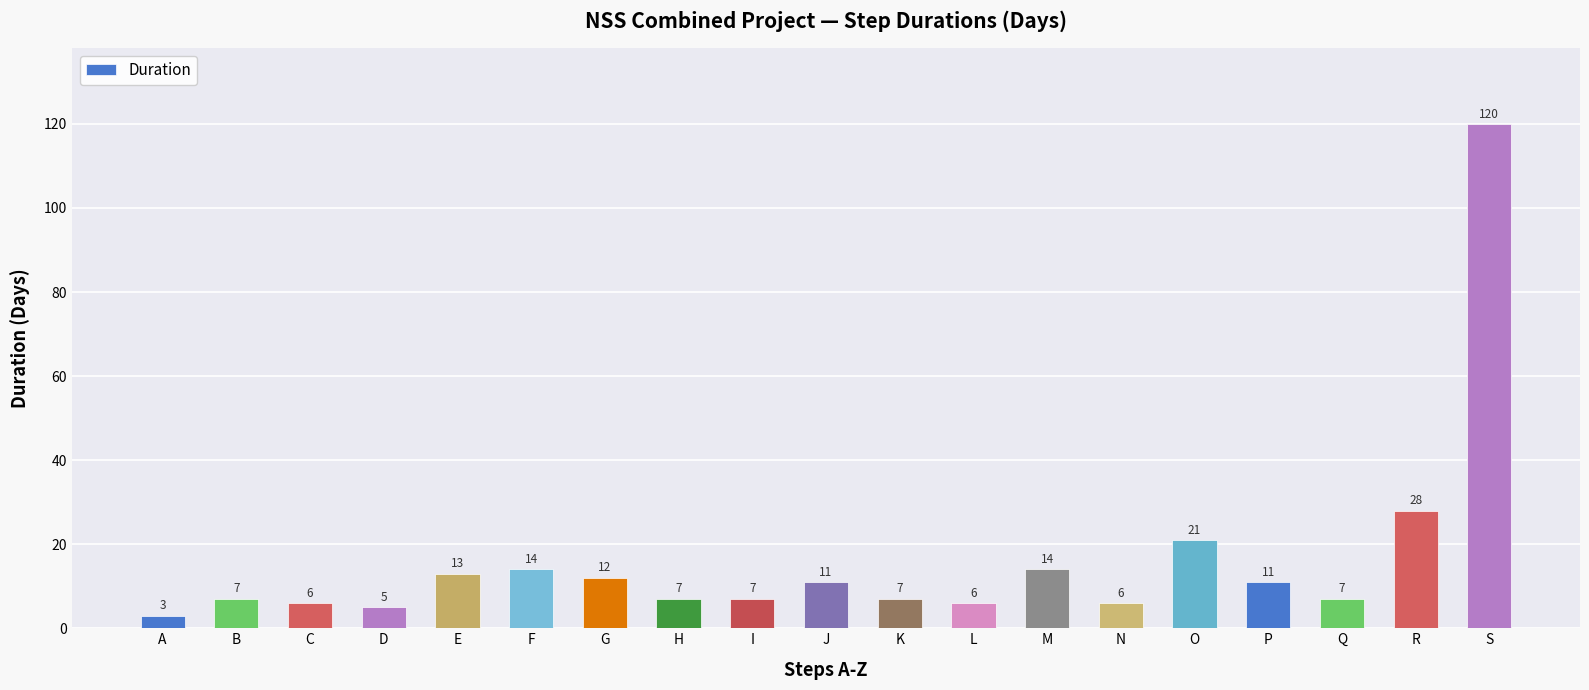

What is the maximum value shown in the chart?

120